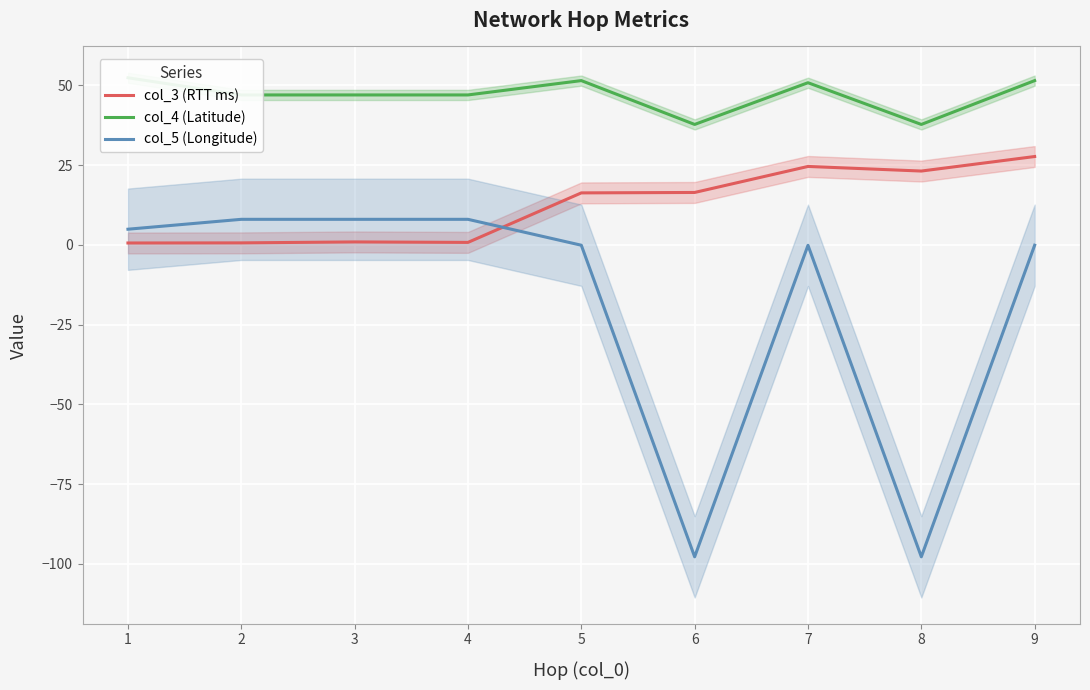

The col_3 (RTT ms) series shows 27.7 at 9. True or false?

True